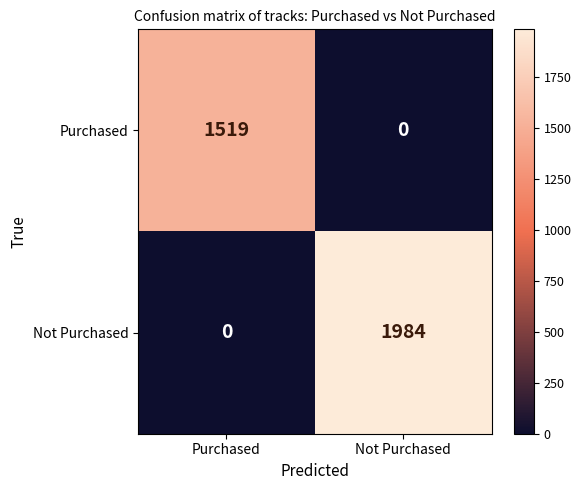

What is the difference between the Purchased values at Not Purchased and Purchased?

1519